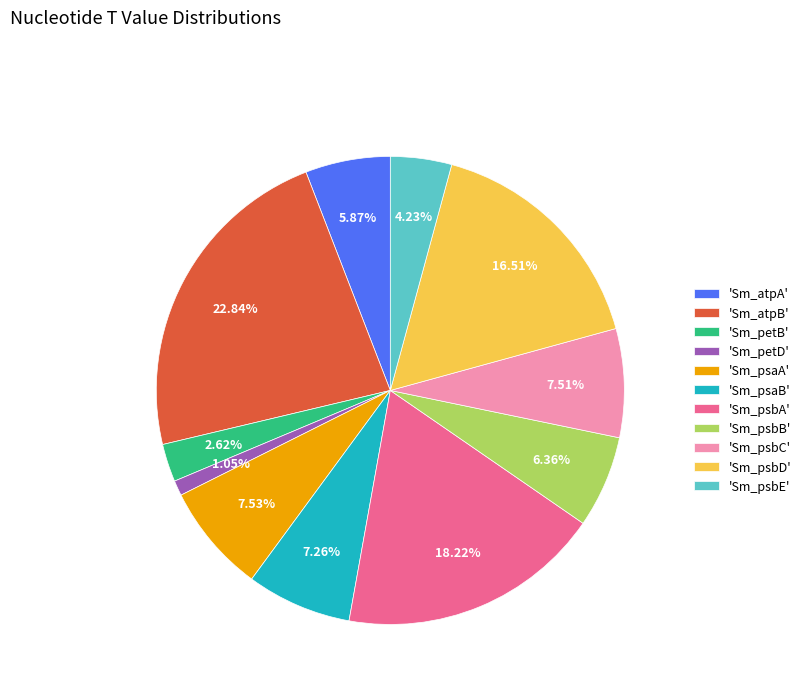

Does any single category account for the majority?

No